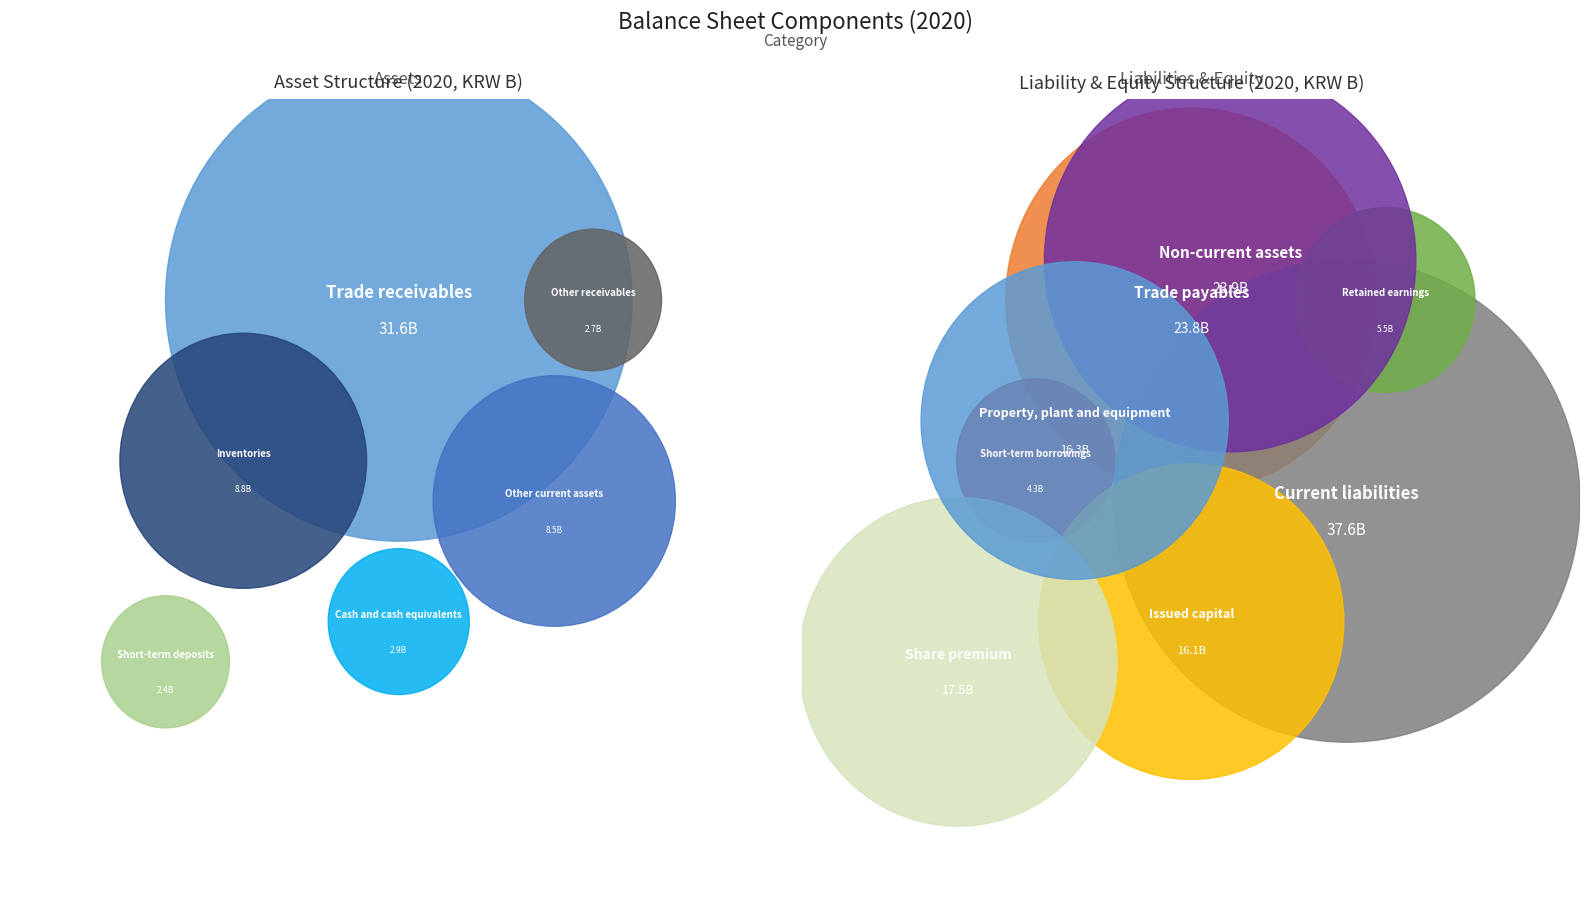

To the nearest percent, what is the average slice percentage?

5%